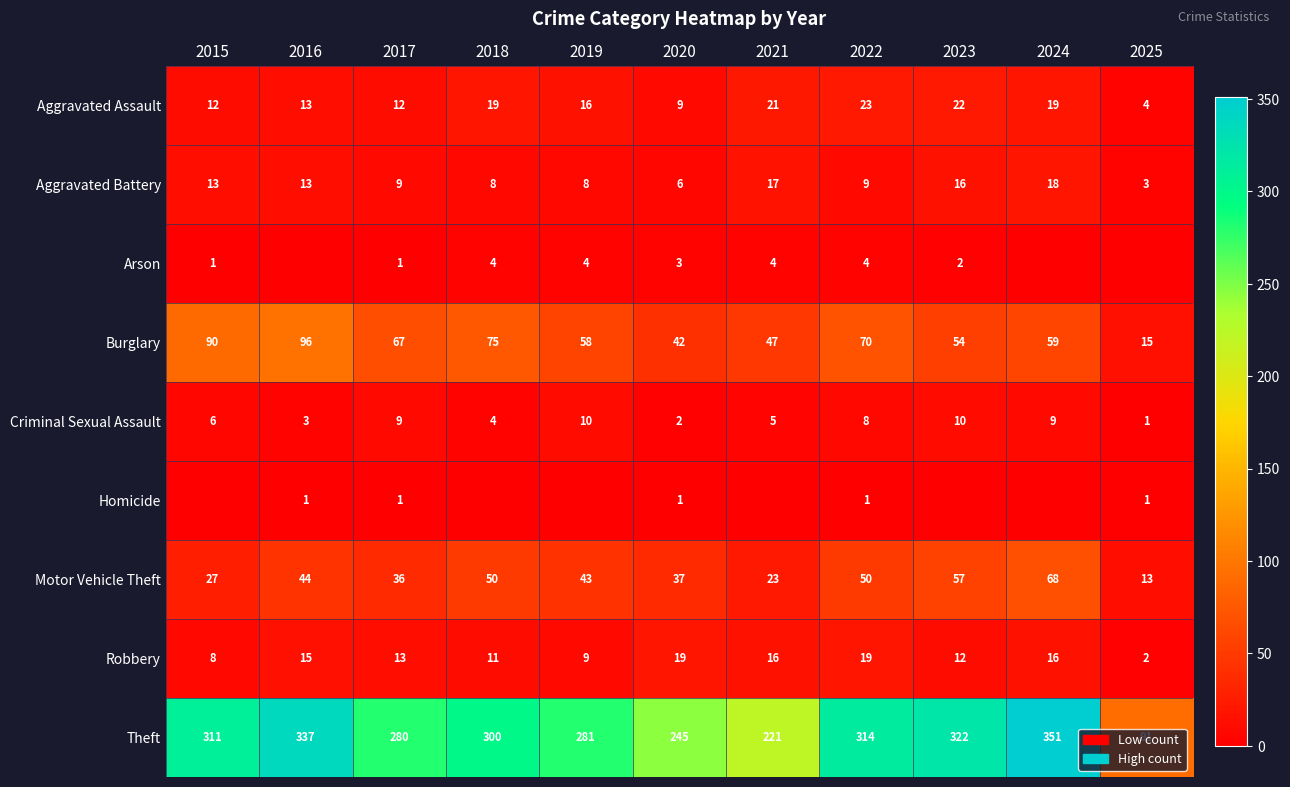

What is the total value across all series at 2018?

471